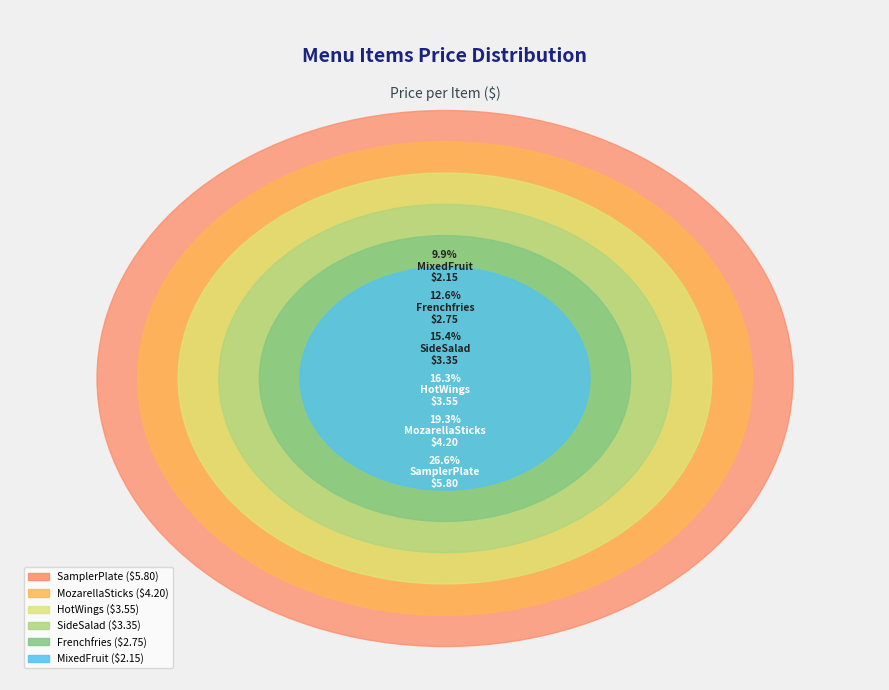

Which category has the smallest portion of the pie?

MixedFruit